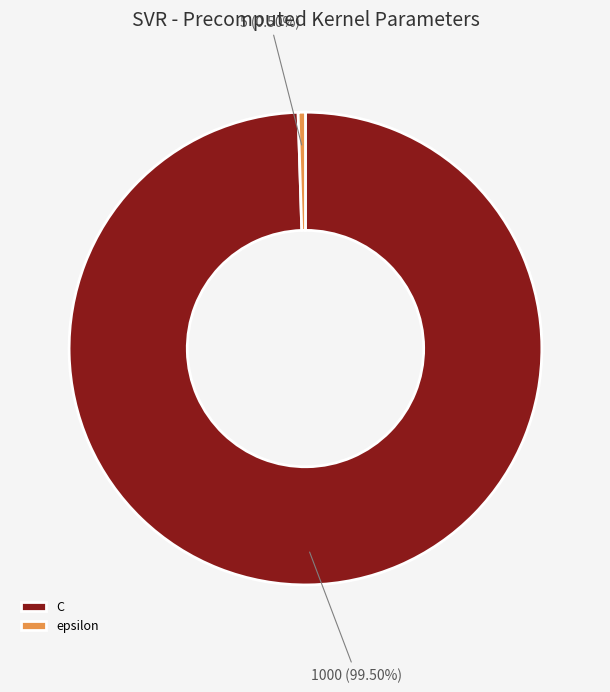

Which category has the smallest portion of the pie?

epsilon